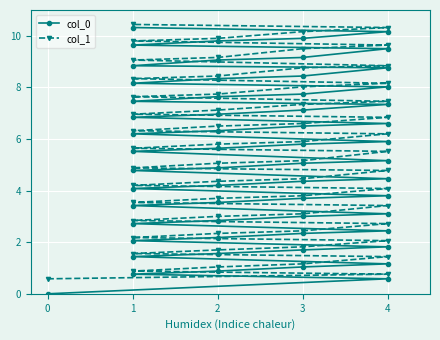

At which category is the sum across all series the highest?

19